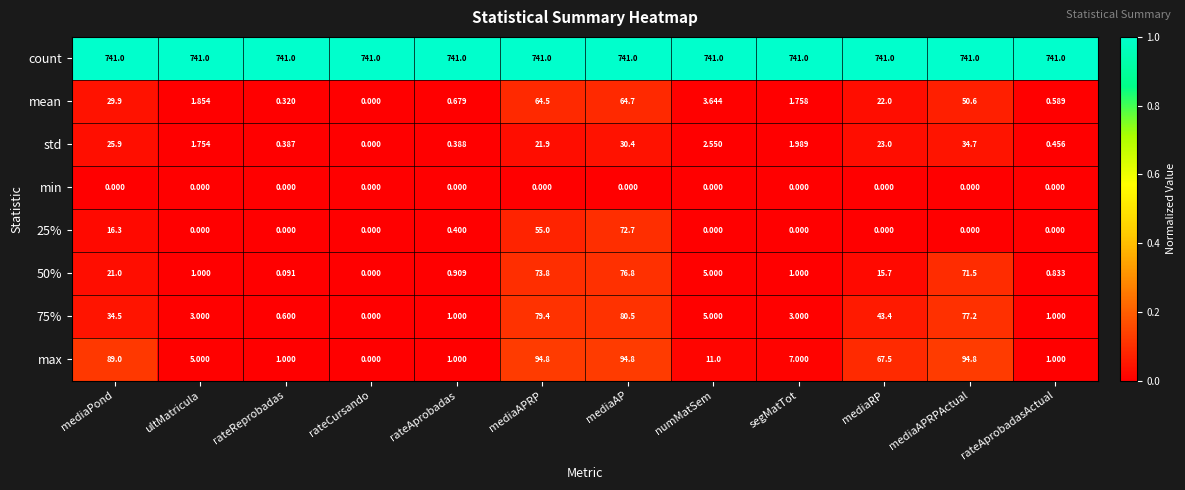

Which series has the largest total across all categories?

count